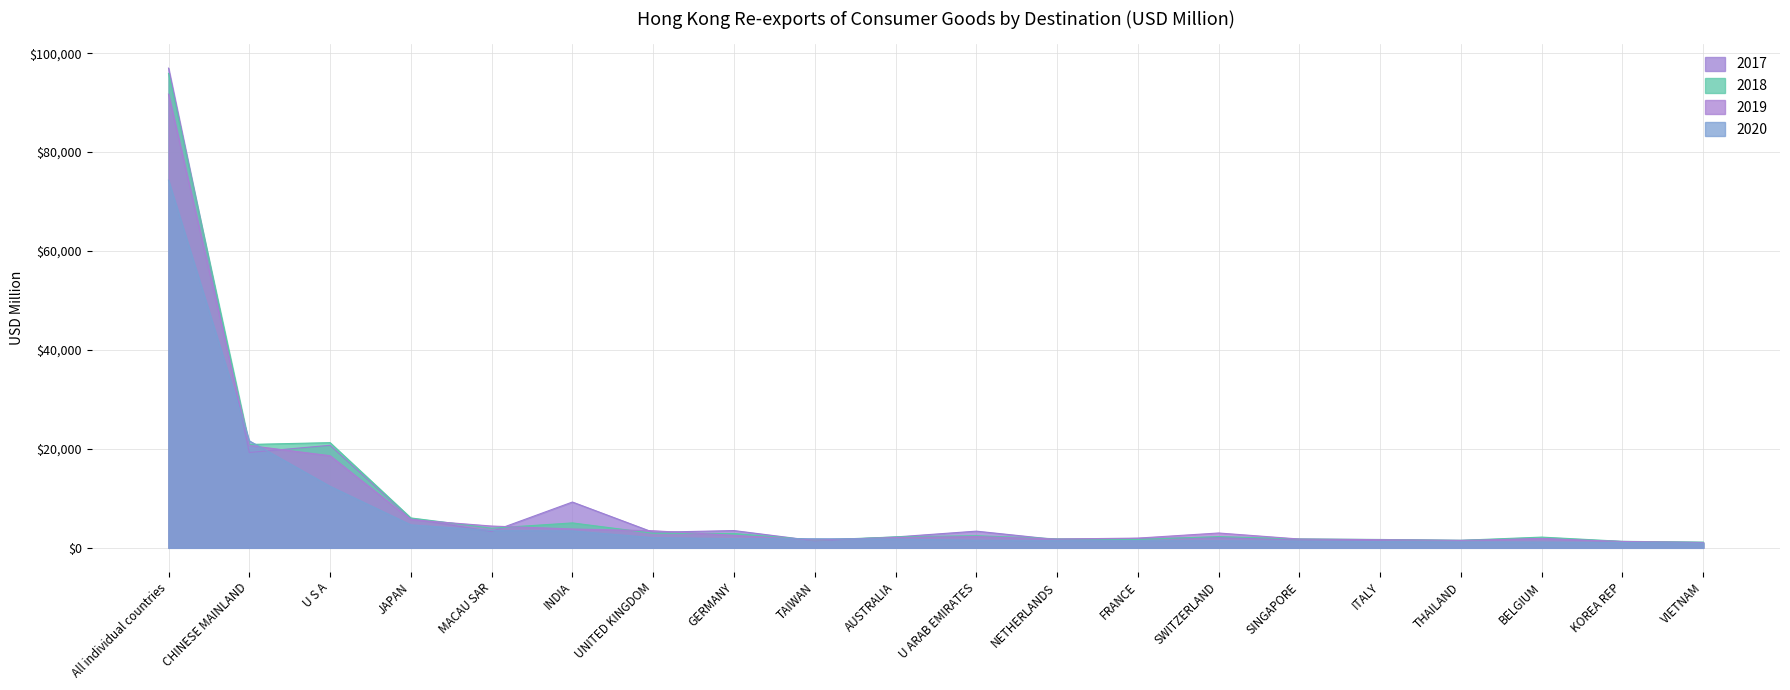

What is the label of the 8th point from the right?

FRANCE